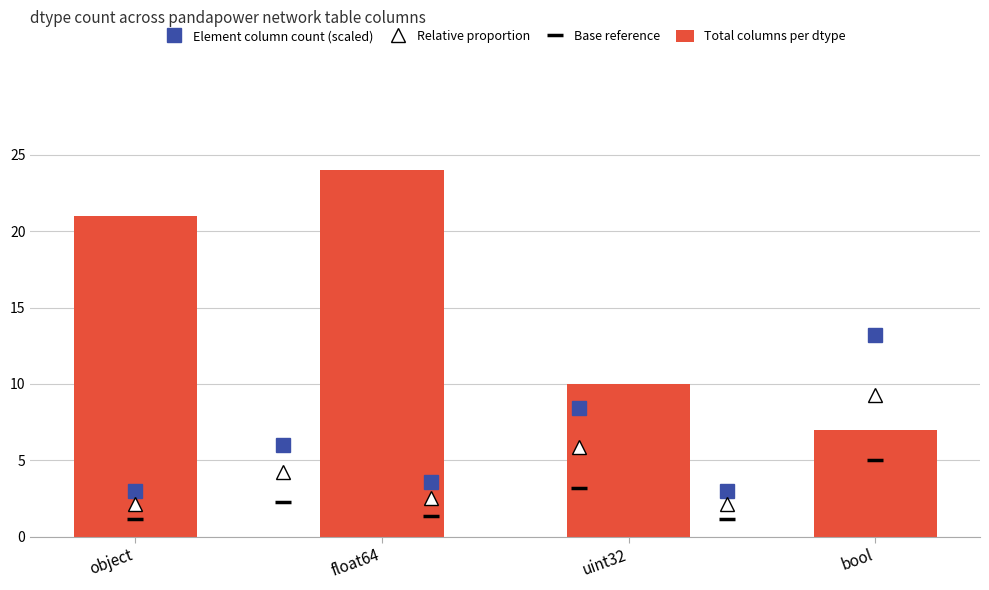

Reading right to left, transcribe all the data shown in this chart.

7	10	24	21